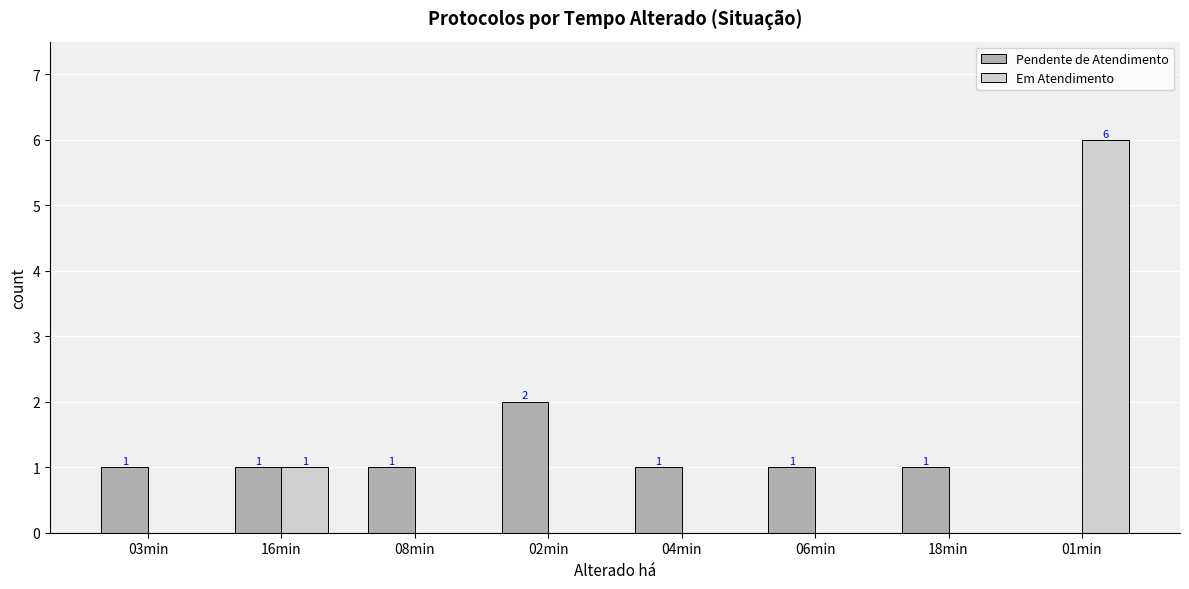

Are the bars grouped side by side (vs. stacked)?

Yes